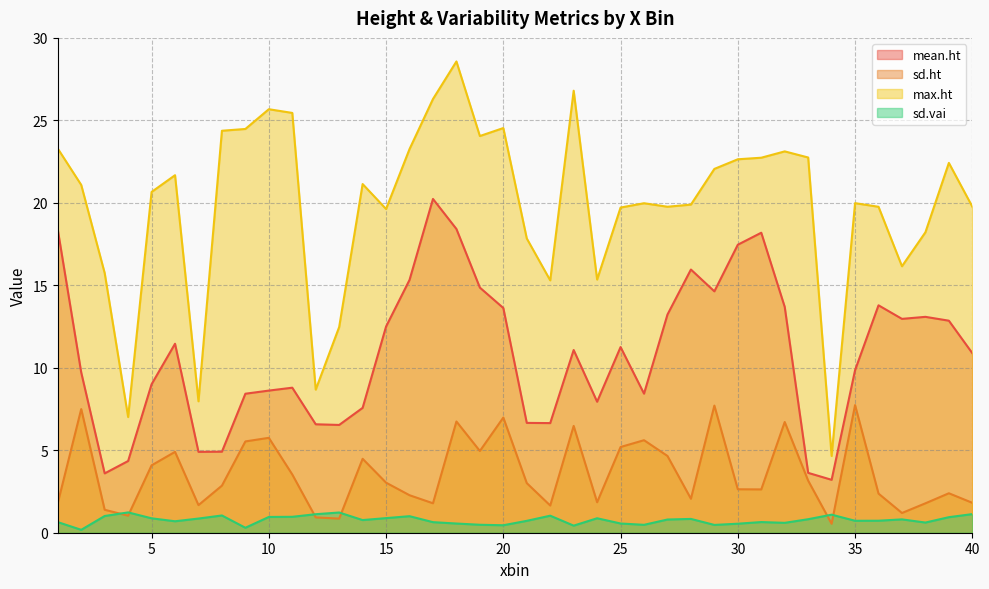

Is it true that sd.vai equals 0.3 at 9?

True